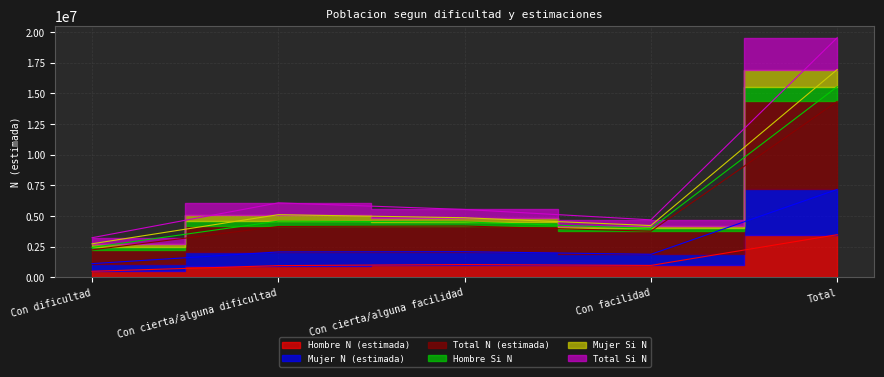

At which category is the sum across all series the highest?

Total